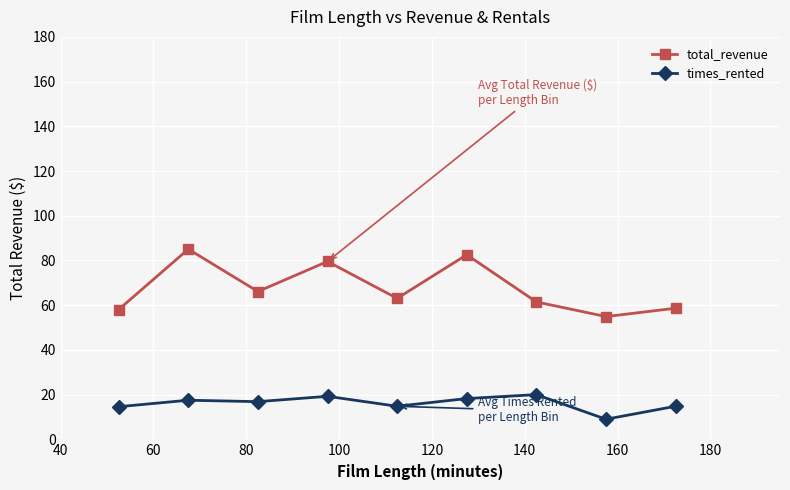

True or false: total_revenue has more than 2 points higher than both neighbors.

True